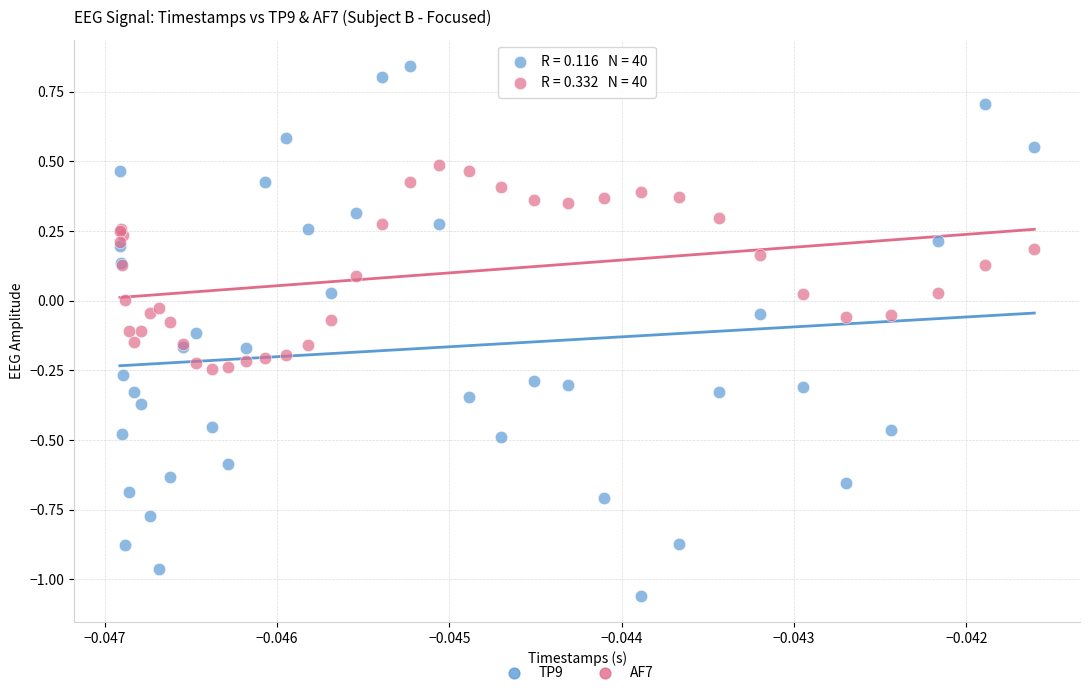

Which series reaches the maximum Y coordinate?

TP9